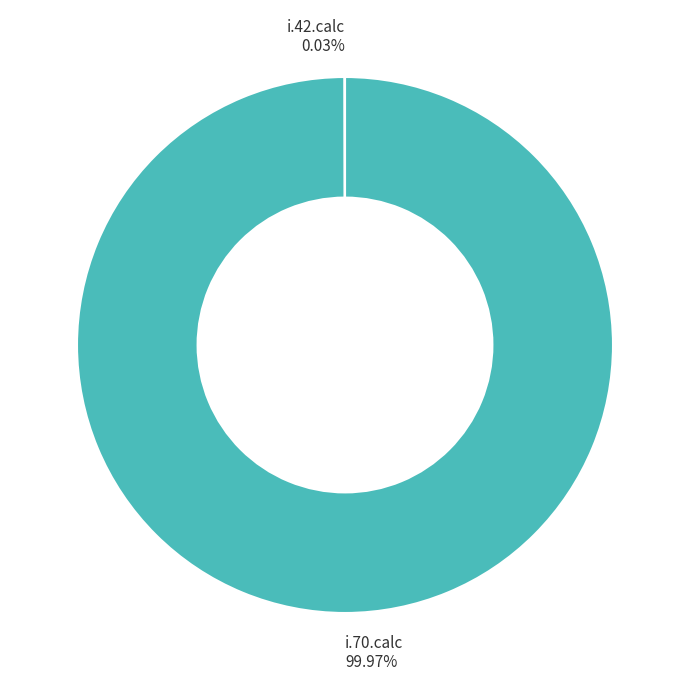

Is there a majority slice in this chart?

Yes